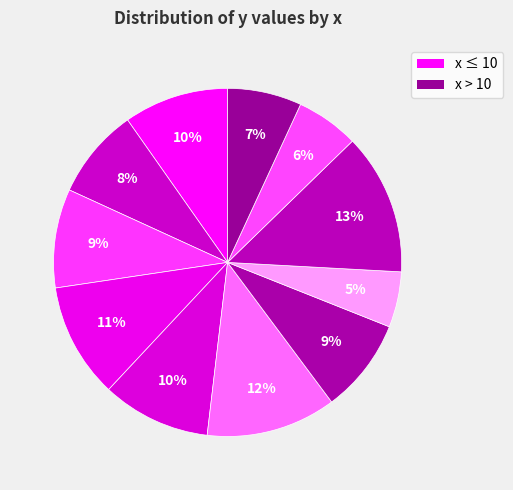

How many slices are in this pie chart?

11